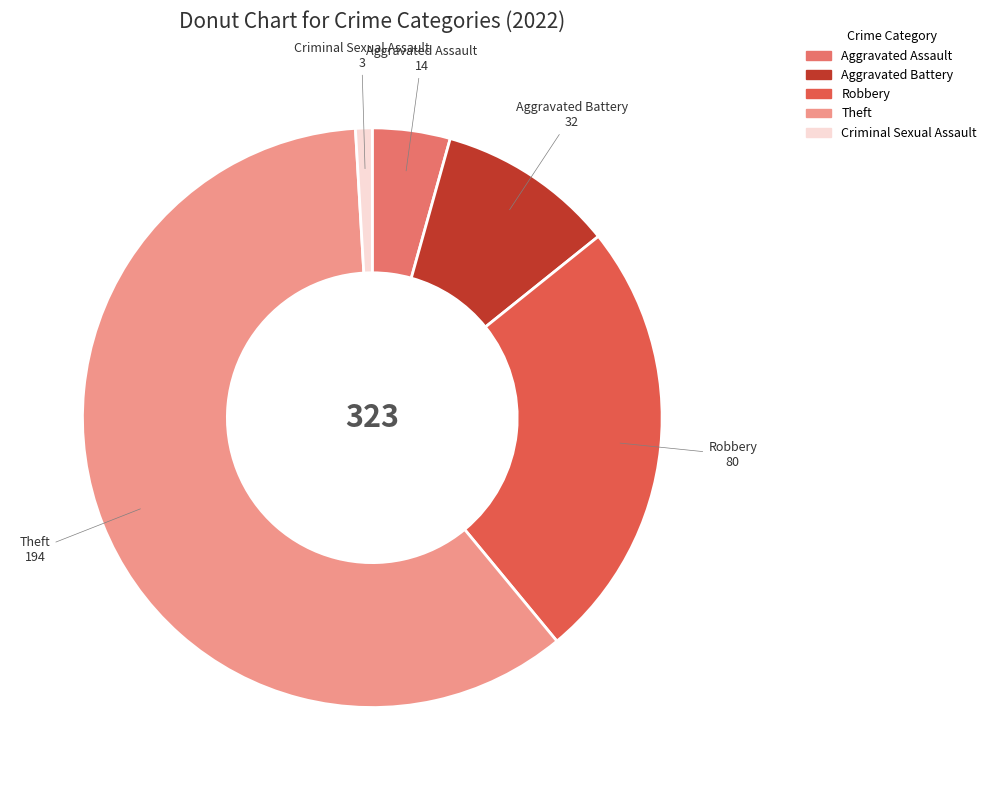

What is the majority slice?

Theft